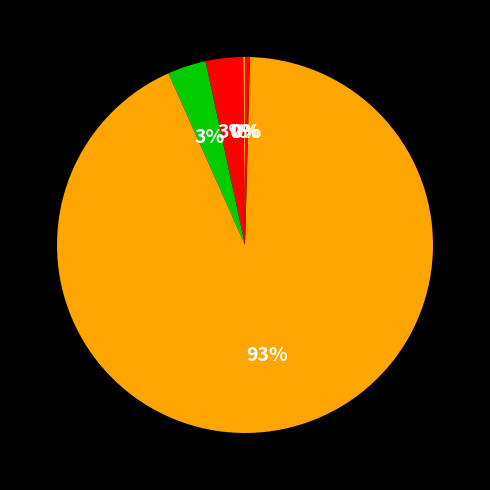

How many segments does this pie chart have?

5